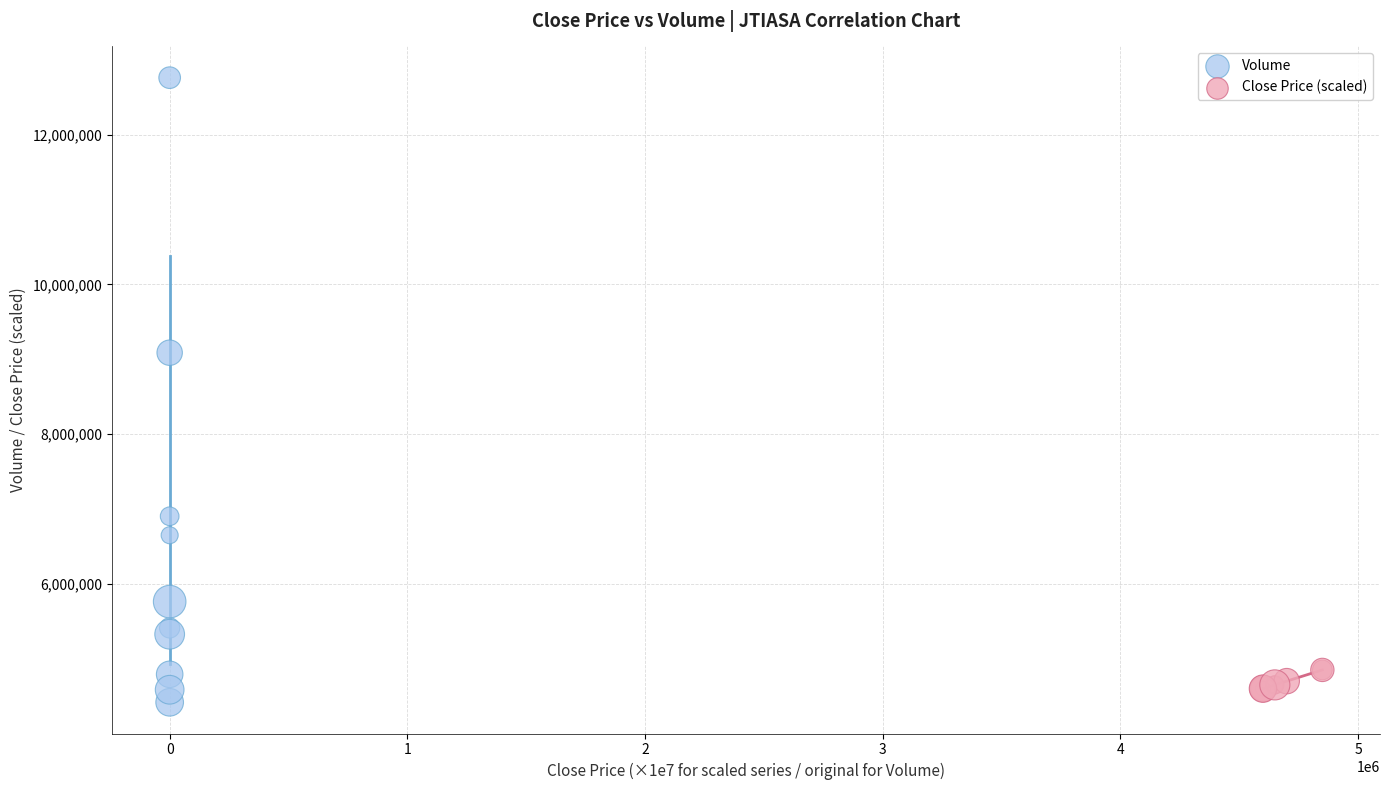

Which series reaches the minimum Y coordinate?

Volume